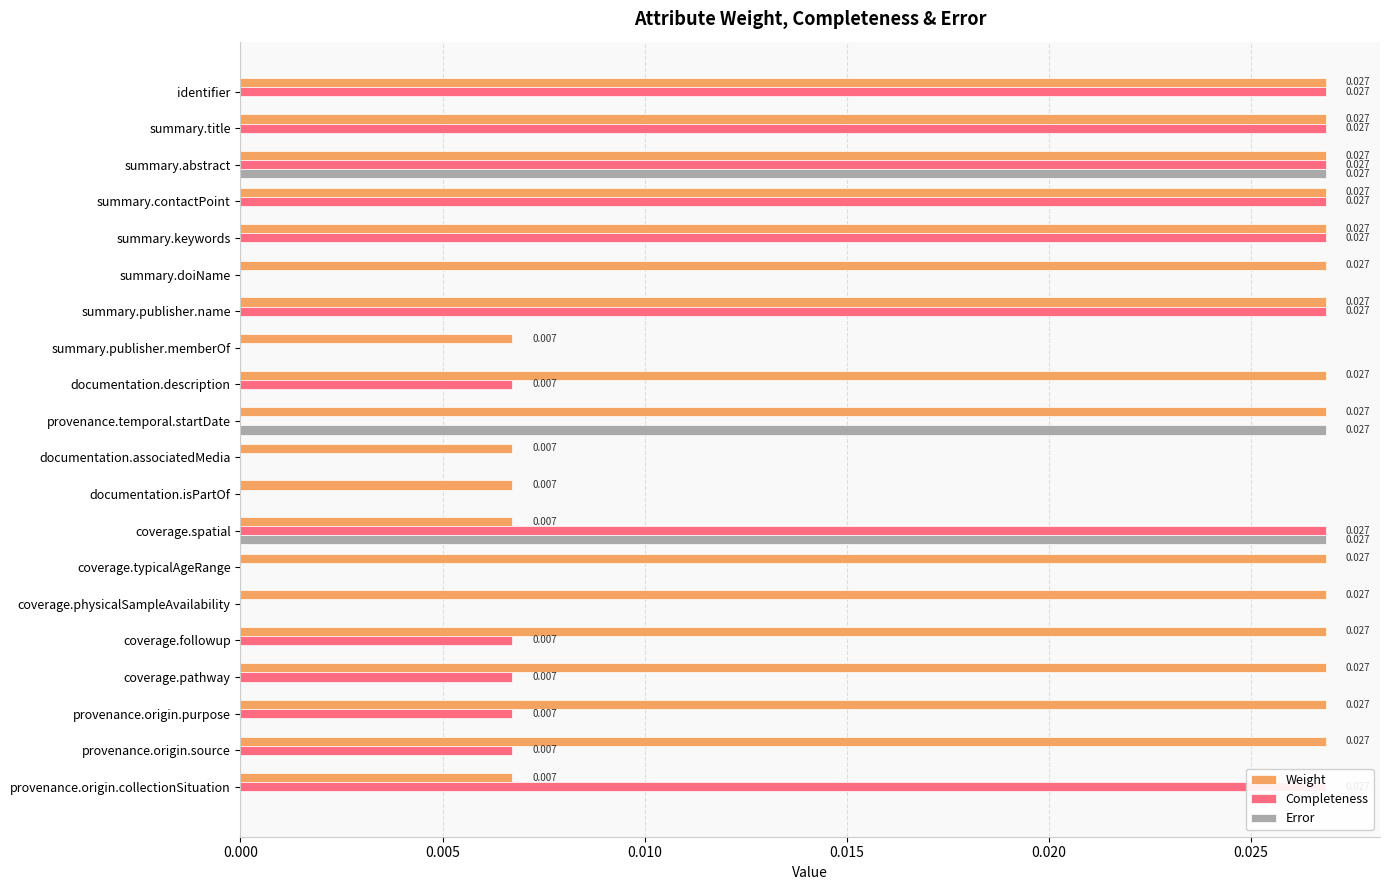

True or false: Weight has a value of 0.0 at coverage.pathway.

True